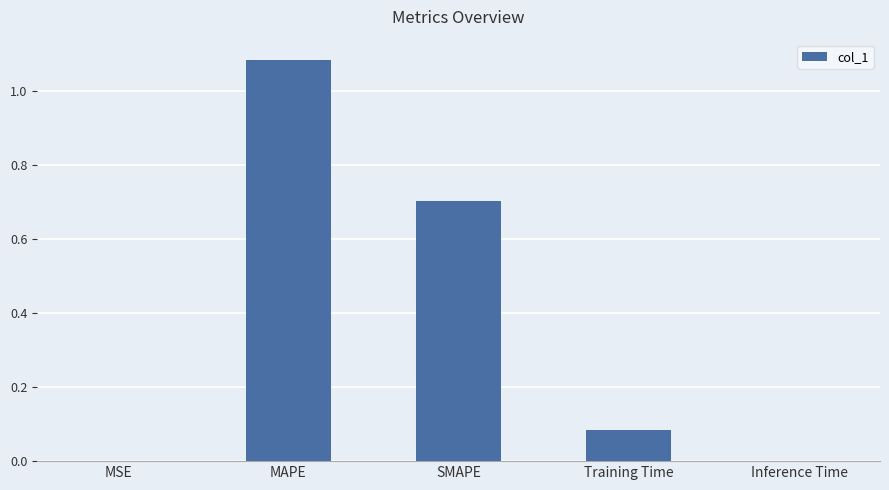

Which category has the highest value across all series?

MAPE